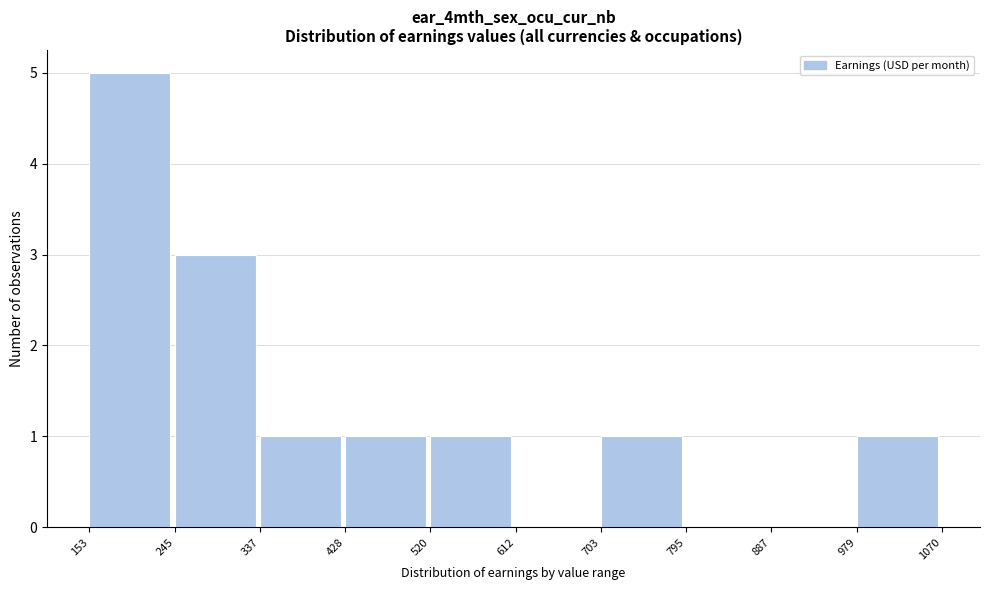

Reading left to right, transcribe this chart: for each bar, give the range it covers on the x-axis and its height. The values are not printed on the chart, so give them approximately, as read against the axis.

153 to 245: 5
245 to 337: 3
337 to 428: 1
428 to 520: 1
520 to 612: 1
612 to 703: 0
703 to 795: 1
795 to 887: 0
887 to 979: 0
979 to 1070: 1